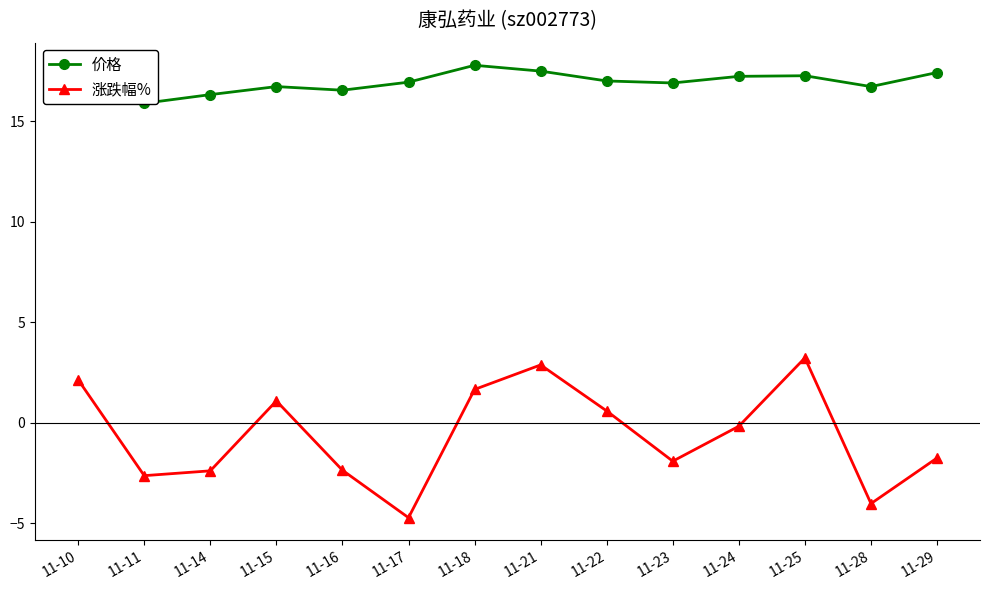

What is the sum of the 价格 values at 11-14 and 11-25?

33.6